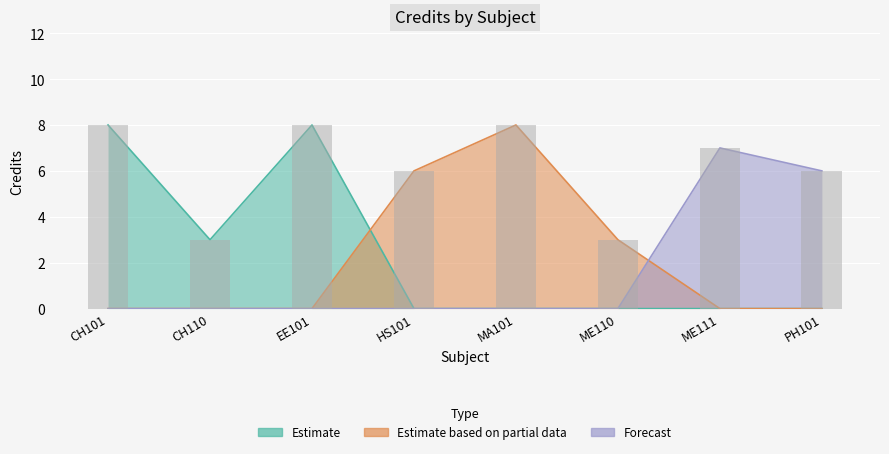

What is the difference between the maximum and minimum values?

5